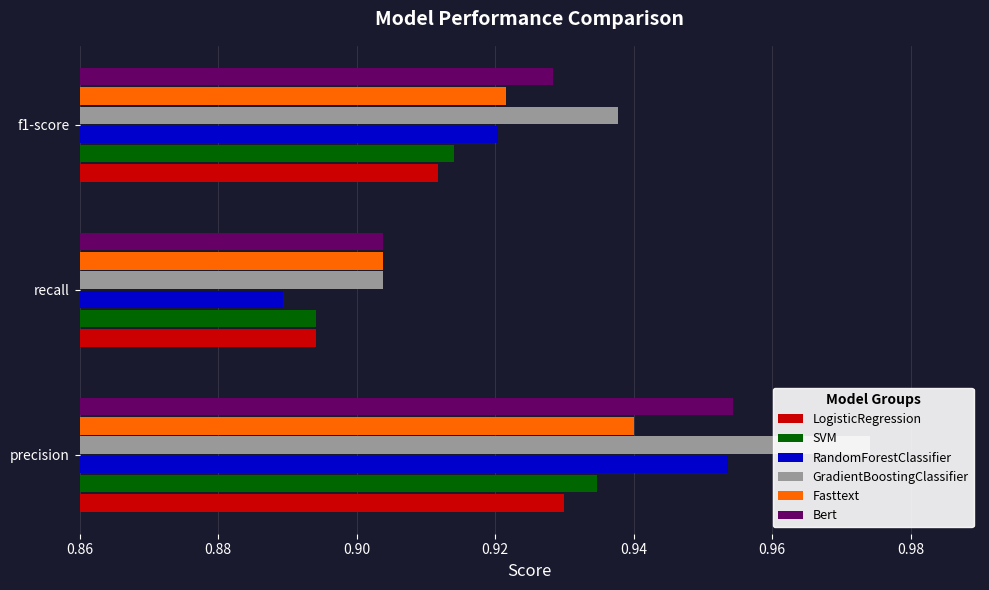

Which series changed the most between precision and f1-score?

GradientBoostingClassifier